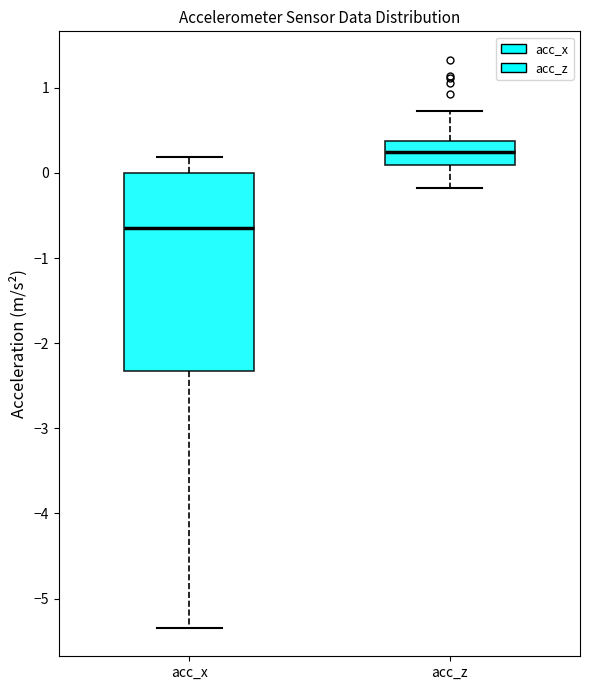

Where does the upper whisker of the box for acc_z end on the y-axis? The values are not printed on the chart, so give them approximately, as read against the axis.

0.7